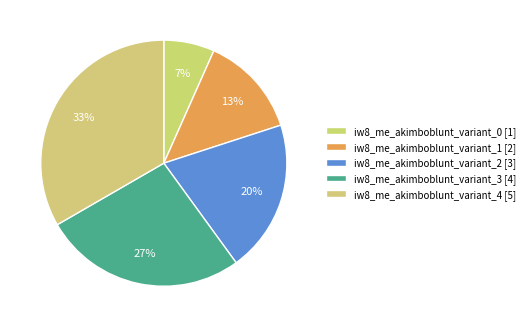

How many slices are in this pie chart?

5